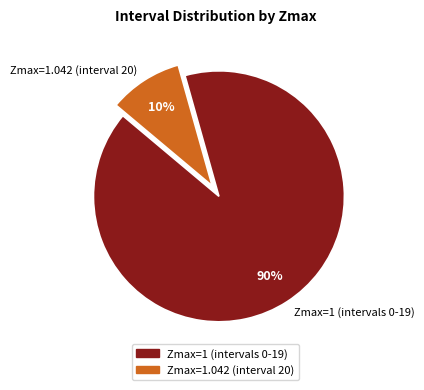

To the nearest percent, what portion does Zmax=1 (intervals 0-19) represent?

90%